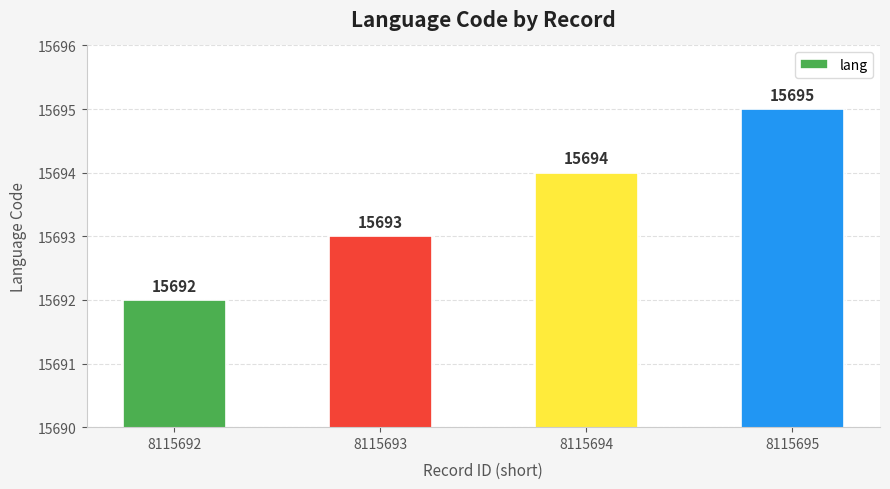

What is the sum of the values at 8115693 and 8115692?

31385